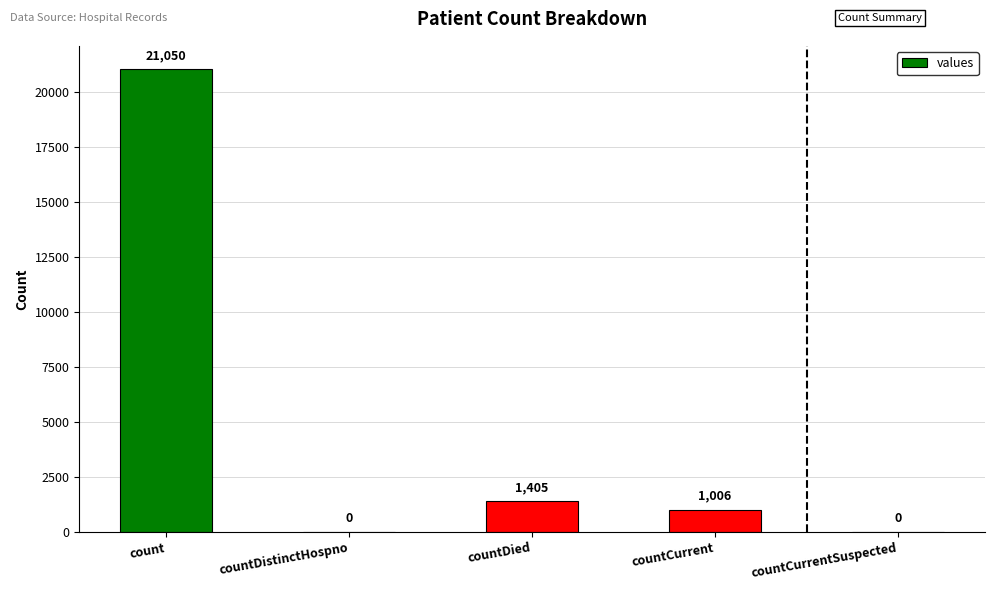

What is the difference between the values at count and countCurrentSuspected?

21050